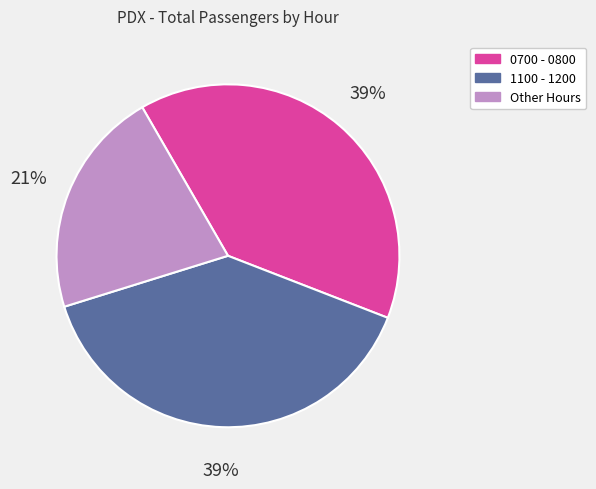

To the nearest percent, what portion does Other Hours represent?

21%